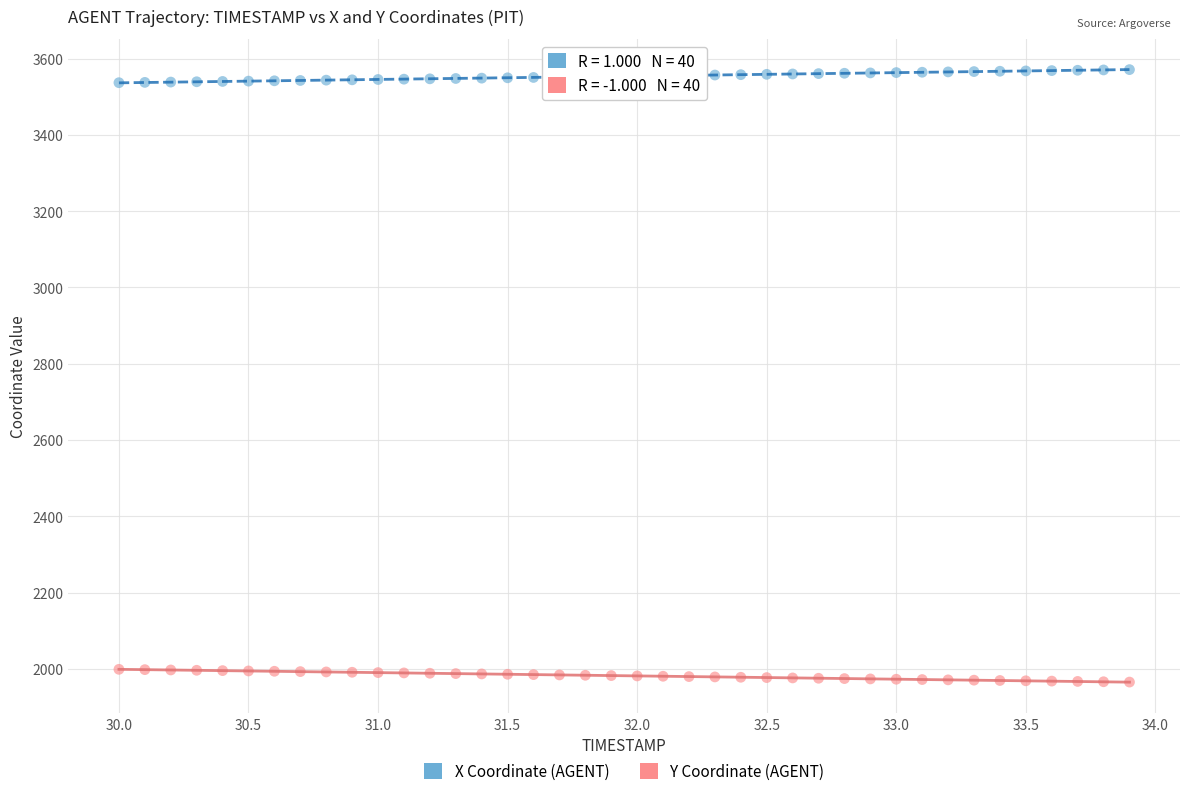

What is the X range (max minus min) for the scatter plot?

3.9